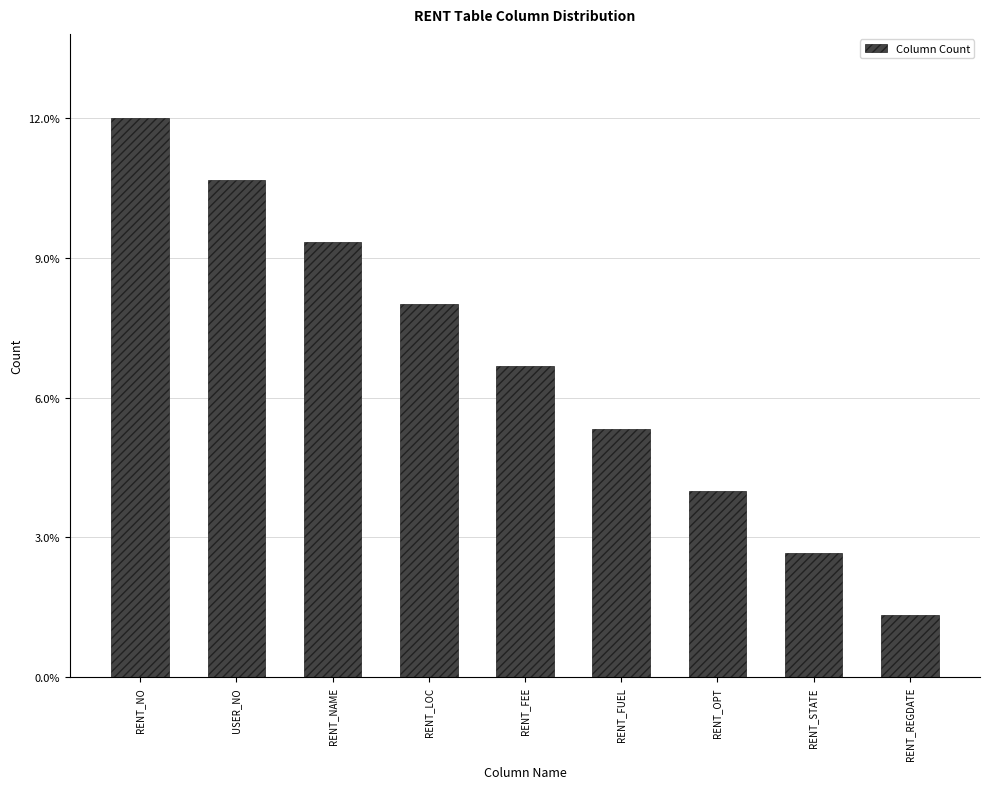

Does the chart contain any negative values?

No